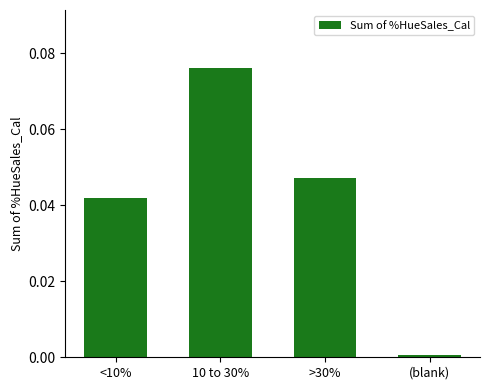

Are the bars grouped side by side (vs. stacked)?

No